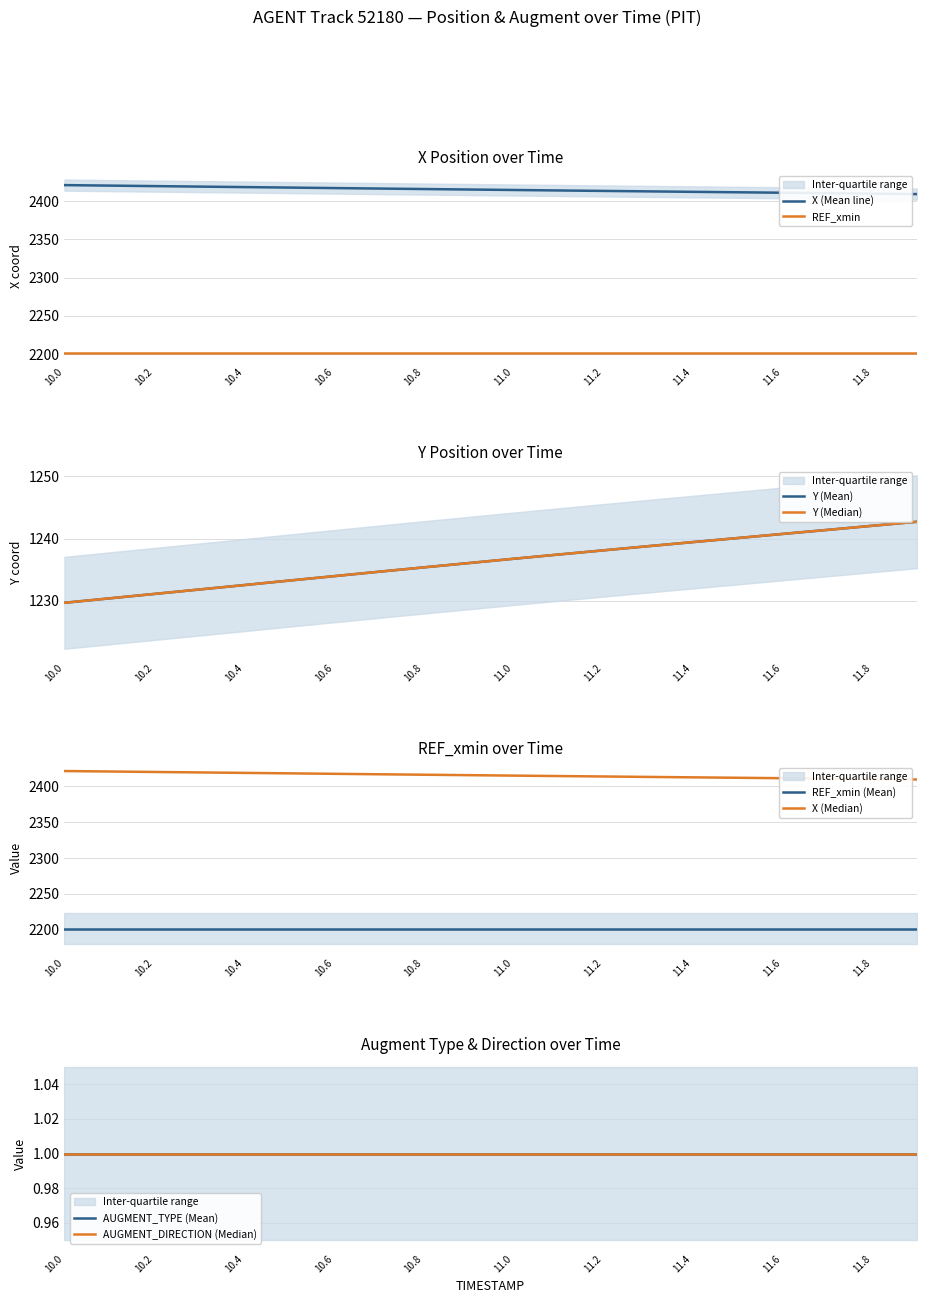

True or false: REF_xmin and AUGMENT_TYPE intersect in this chart.

False